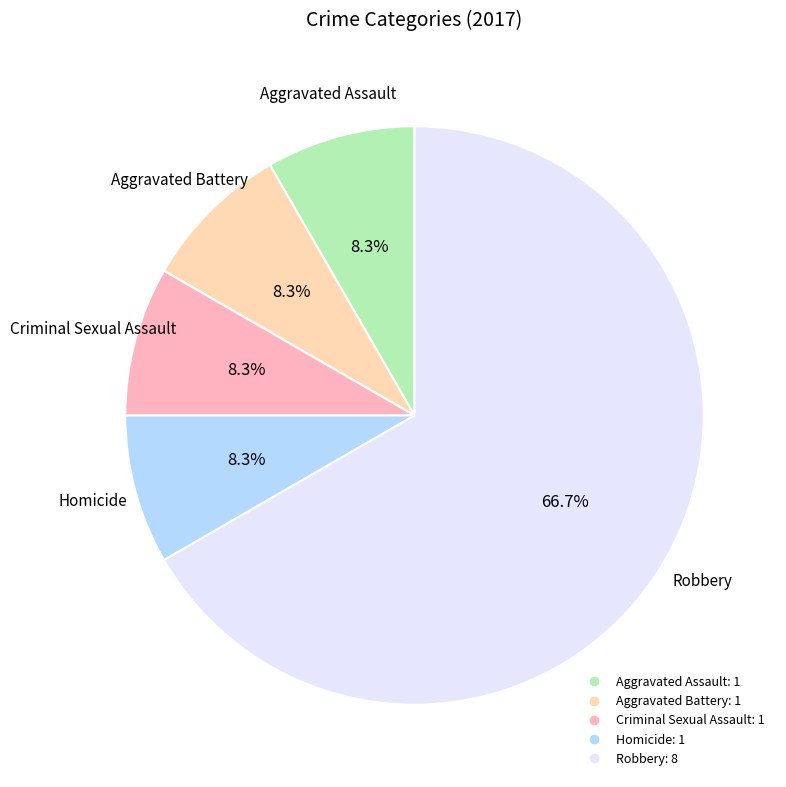

Which slice is the largest?

Robbery